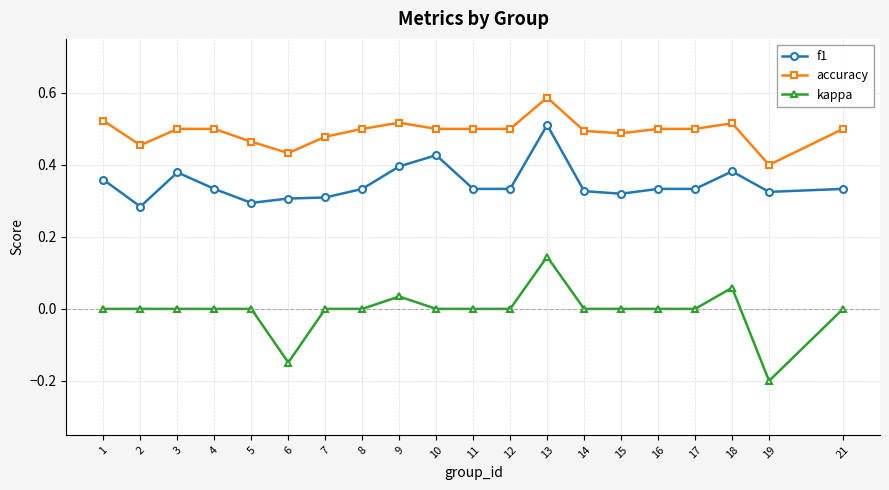

At which category does f1 reach its first local valley?

2